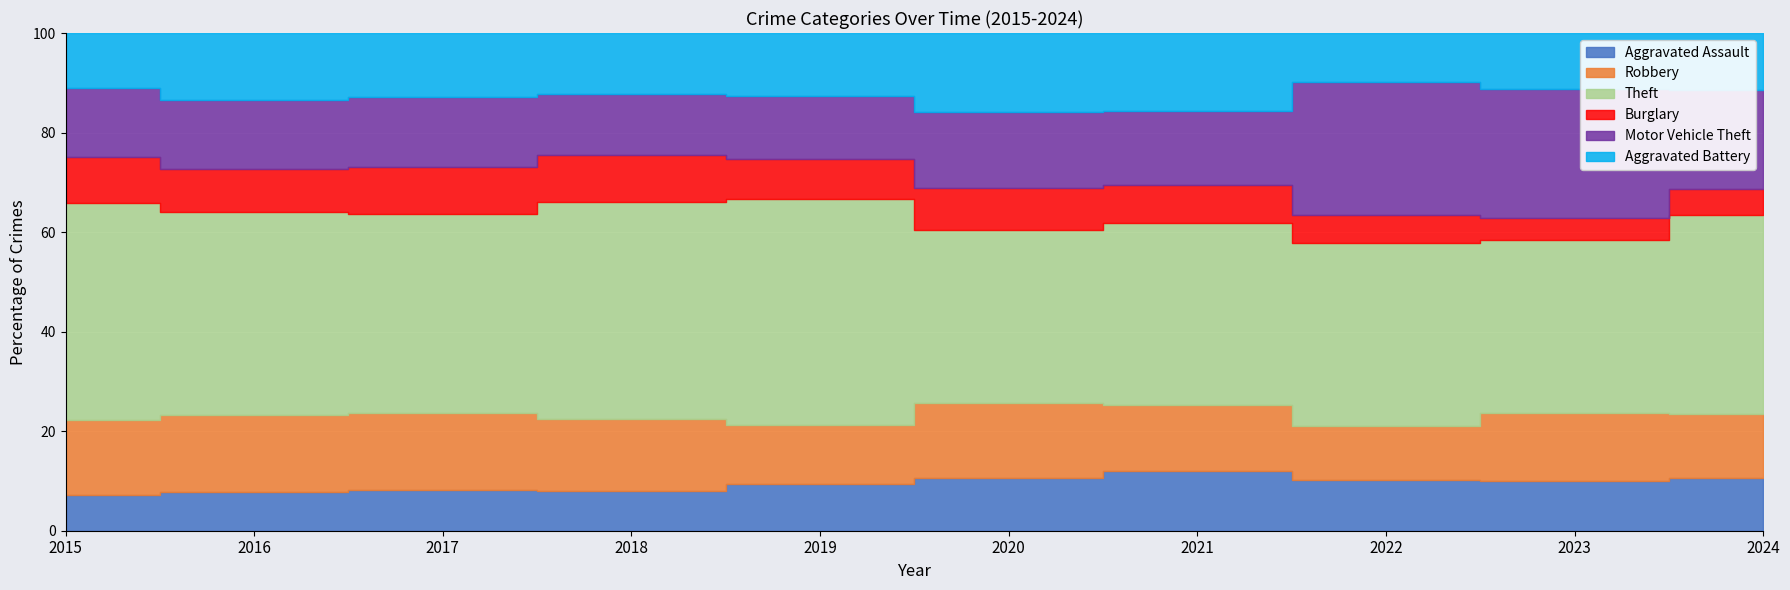

In Burglary, how many points are higher than both neighbors (excluding endpoints)?

1